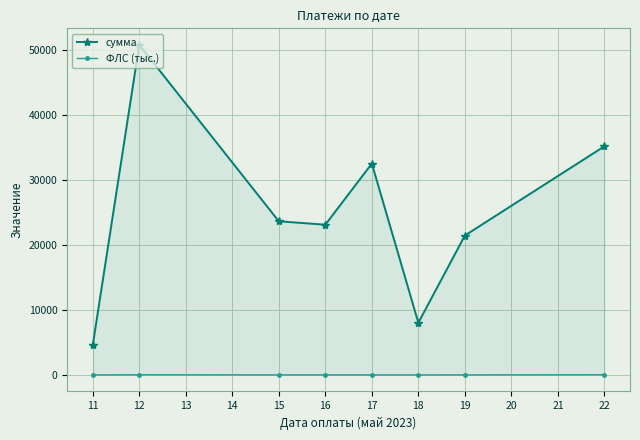

Which series has the largest total across all categories?

сумма